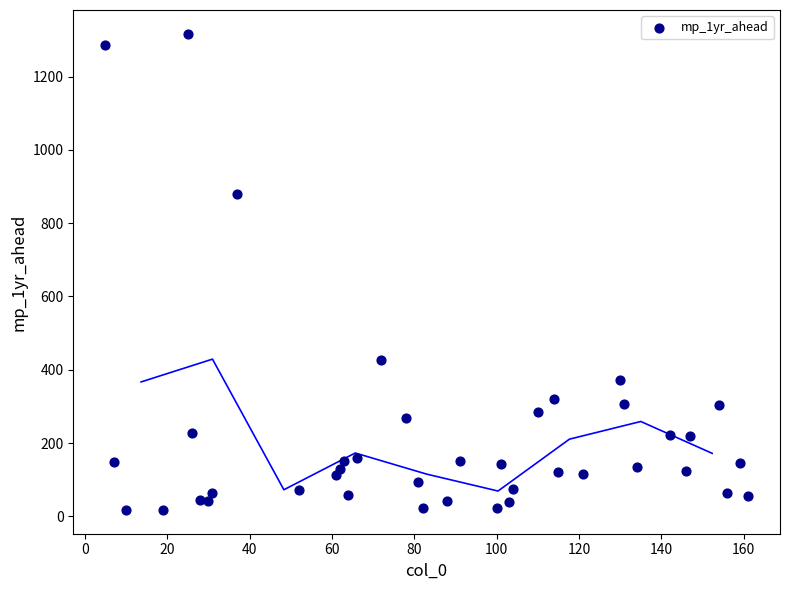

What Y value in the scatter plot is closest to 667?

879.9